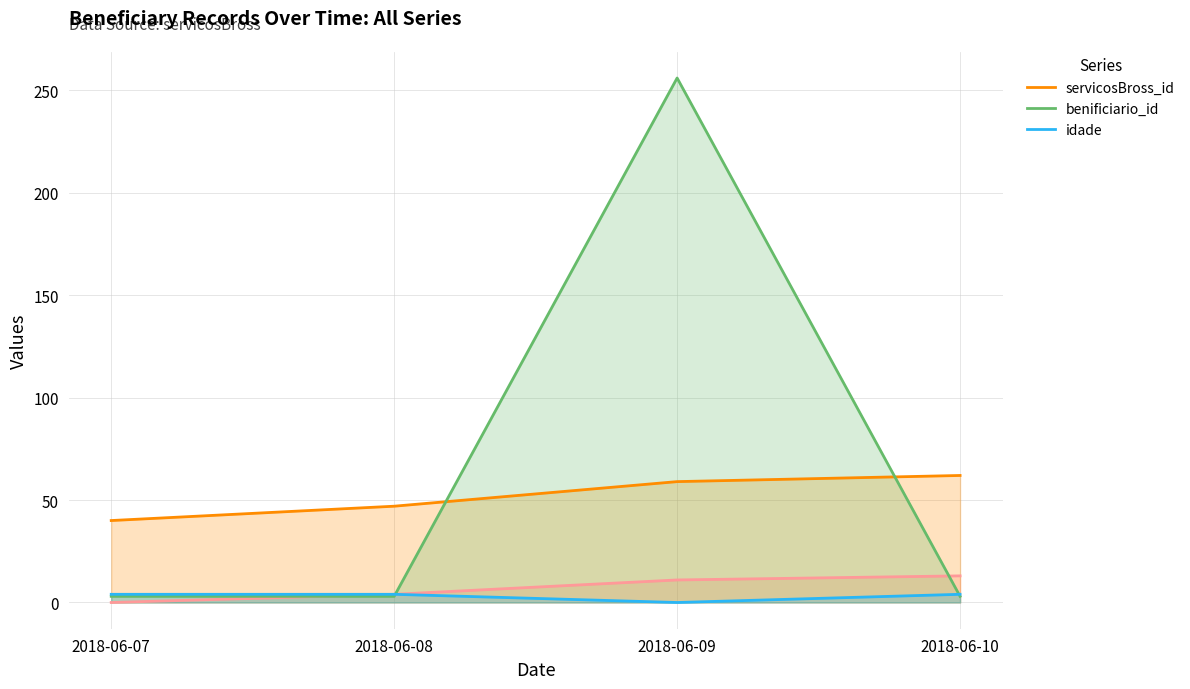

The value of servicosBross_id at 2018-06-08 is 22. True or false?

False